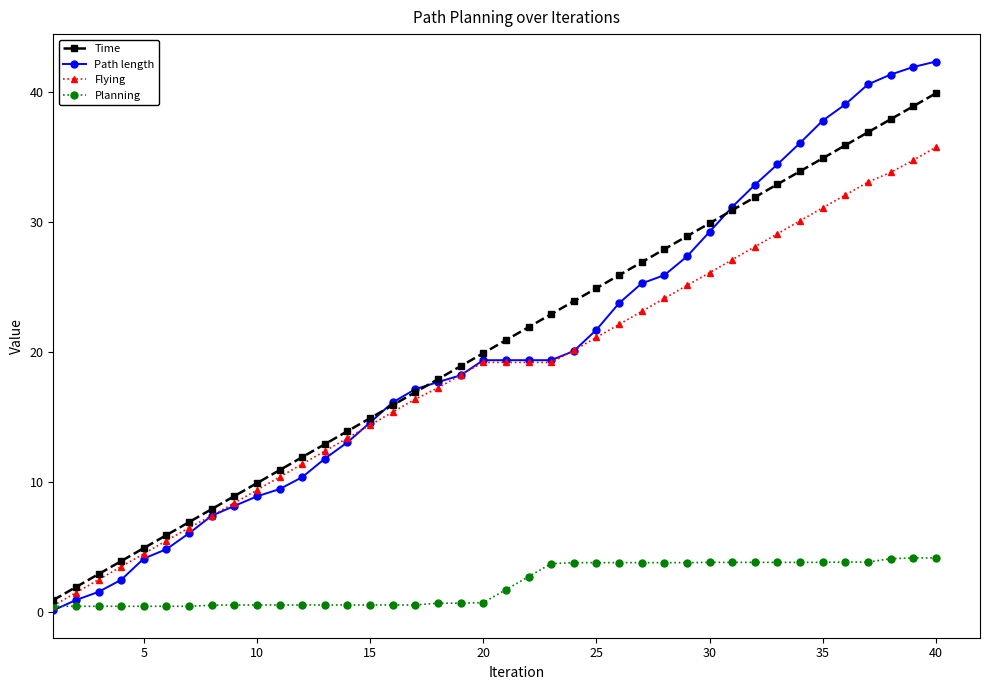

What is the value of the Path length point at the 22nd from the left?

19.4